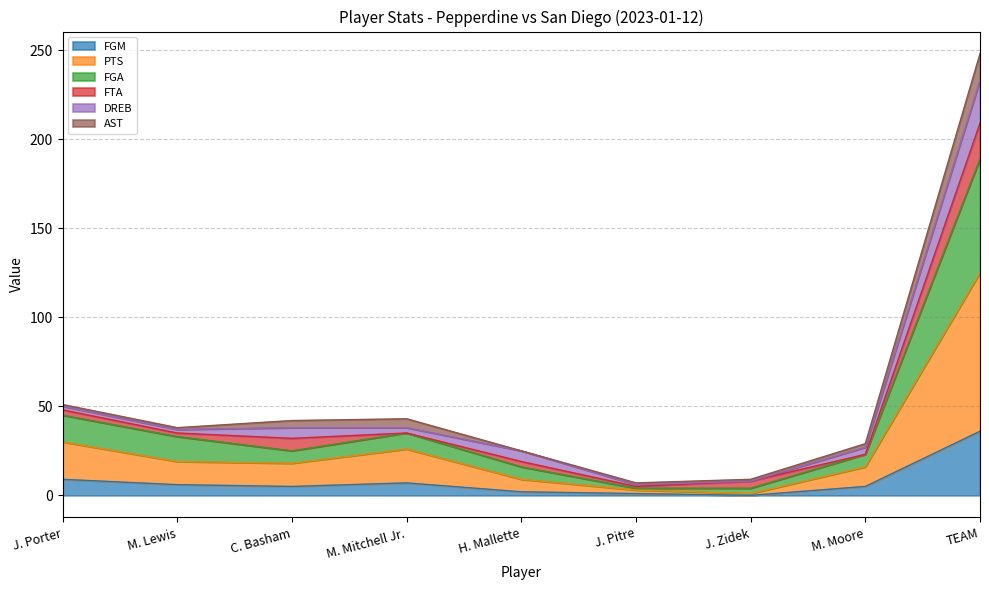

Which has a higher value, H. Mallette or TEAM?

TEAM